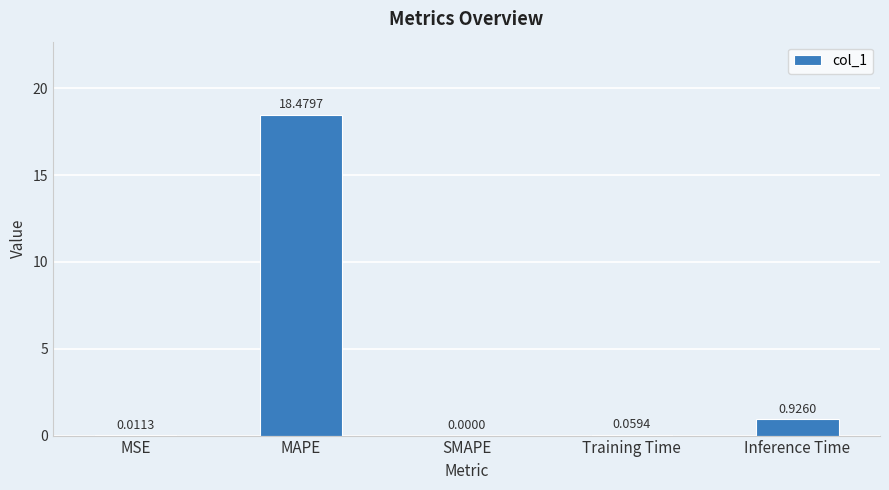

Where is the data nearest to the value 9?

Inference Time